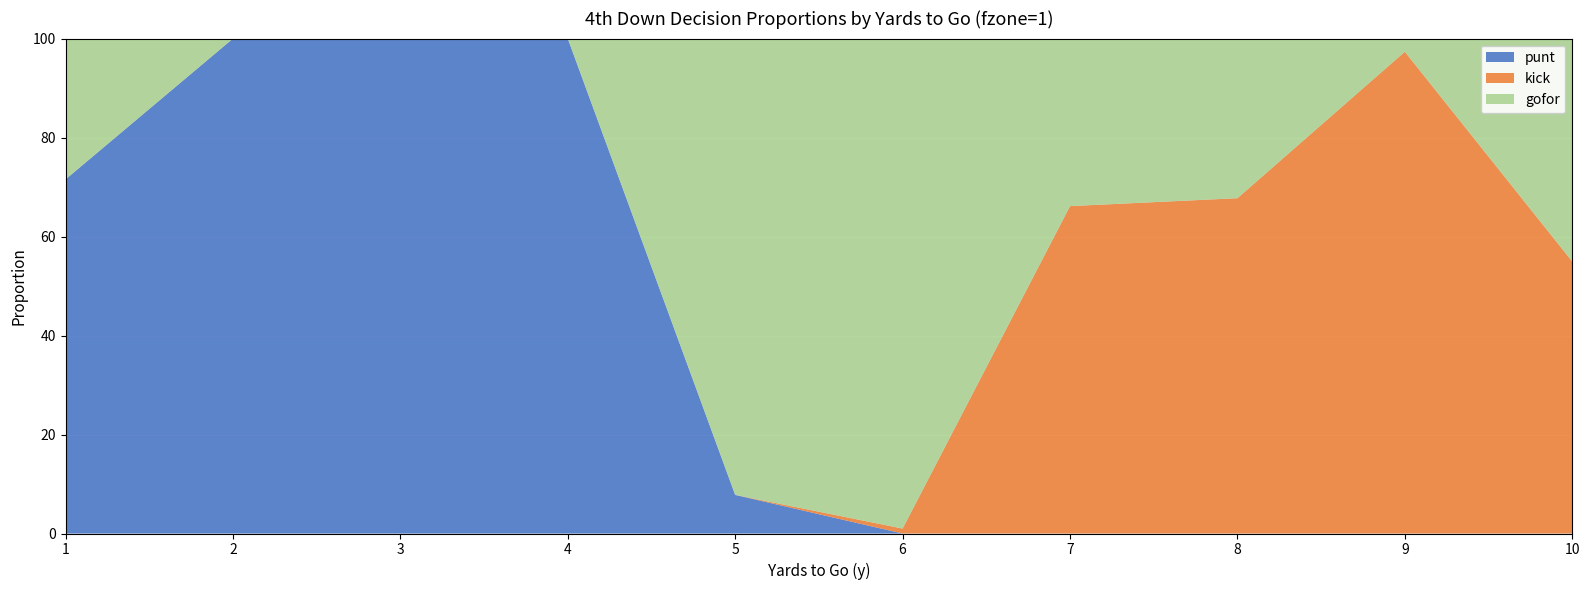

Reading right to left, transcribe all the data shown in this chart.

punt: 10=0.0	9=0.0	8=0.0	7=0.0	6=0.0	5=0.1	4=1.0	3=1.0	2=1.0	1=0.7
kick: 10=0.5	9=1.0	8=0.7	7=0.7	6=0.0	5=0.0	4=0.0	3=0.0	2=0.0	1=0.0
gofor: 10=0.5	9=0.0	8=0.3	7=0.3	6=1.0	5=0.9	4=0.0	3=0.0	2=0.0	1=0.3